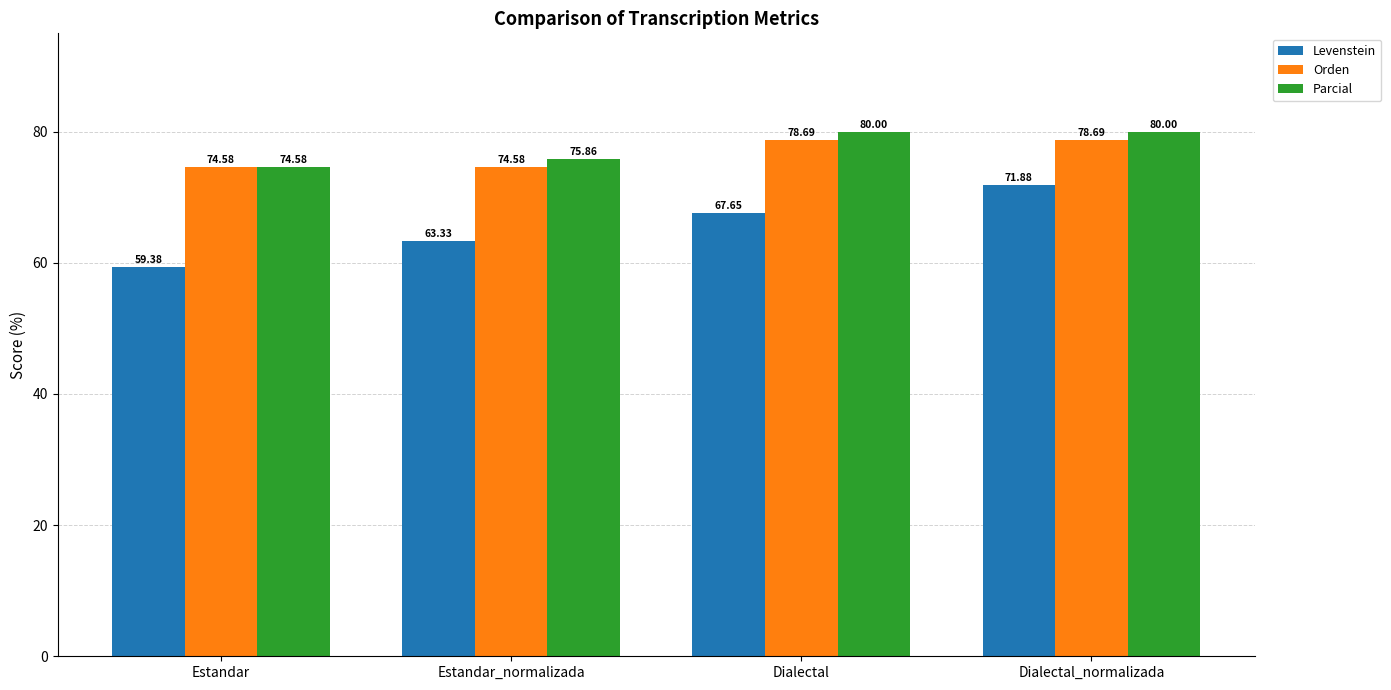

Which category has the lowest value in the Parcial series?

Estandar